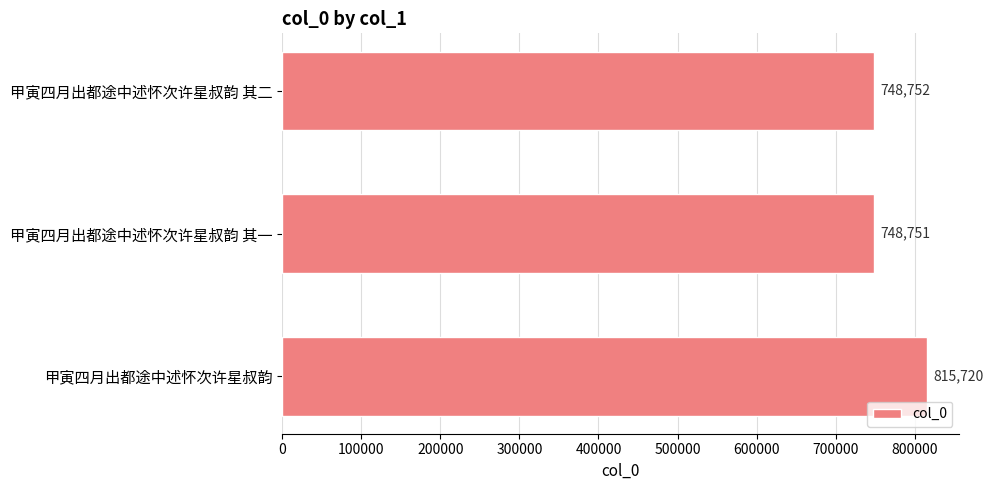

The chart shows a value of 748751 at 甲寅四月出都途中述怀次许星叔韵 其一. True or false?

True